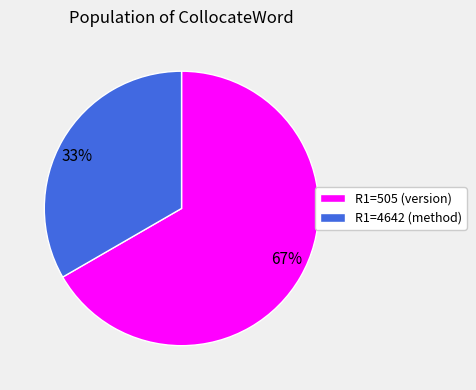

What is the ratio of the value at R1=4642 (method) to the value at R1=505 (version)?

0.5